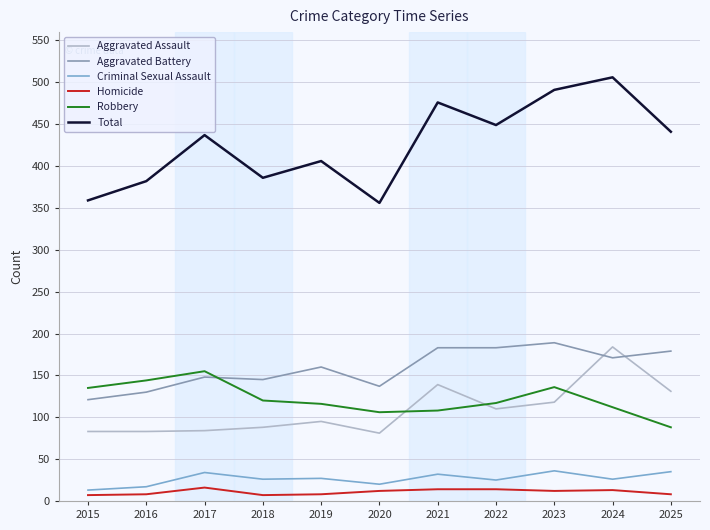

The value of Total at 2019 is 159. True or false?

False